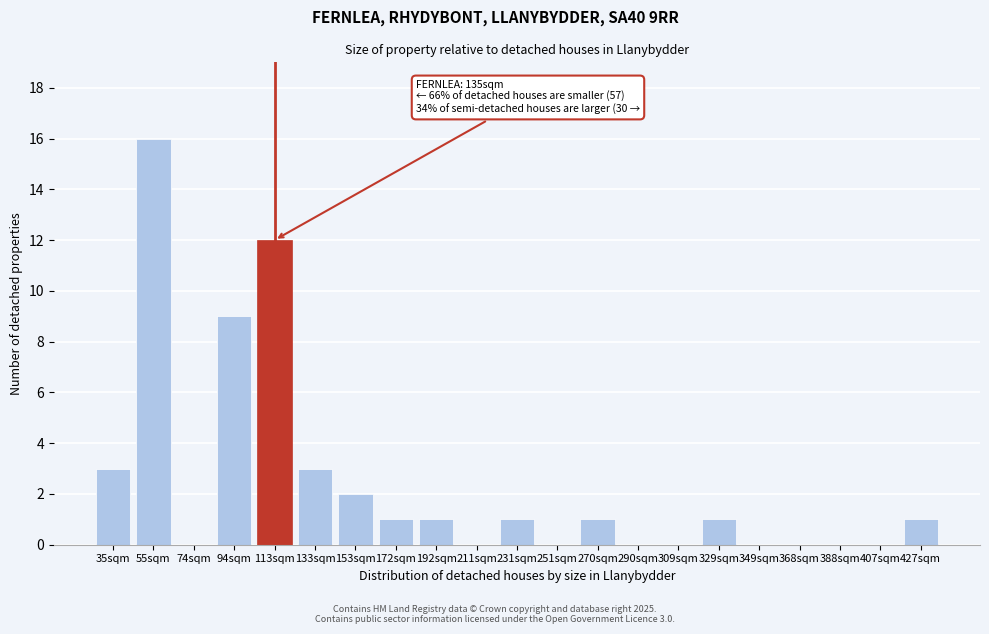

Reading left to right, transcribe all the data shown in this chart.

35sqm=3	55sqm=16	74sqm=0	94sqm=9	113sqm=12	133sqm=3	153sqm=2	172sqm=1	192sqm=1	211sqm=0	231sqm=1	251sqm=0	270sqm=1	290sqm=0	309sqm=0	329sqm=1	349sqm=0	368sqm=0	388sqm=0	407sqm=0	427sqm=1